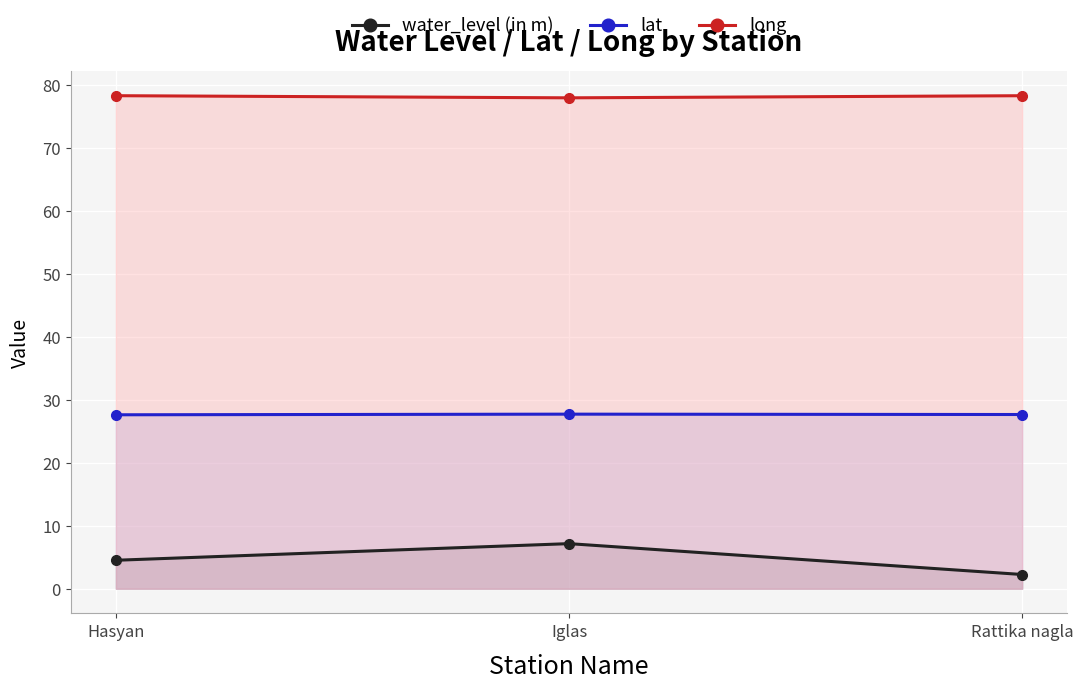

At which category is the sum across all series the highest?

Iglas